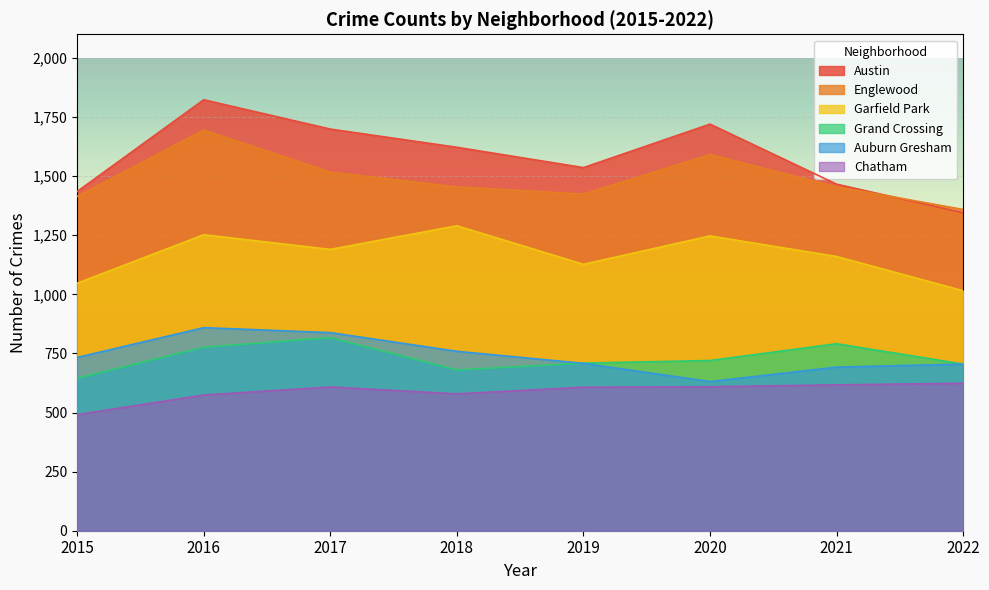

Is it true that Garfield Park equals 1650 at 2016?

False